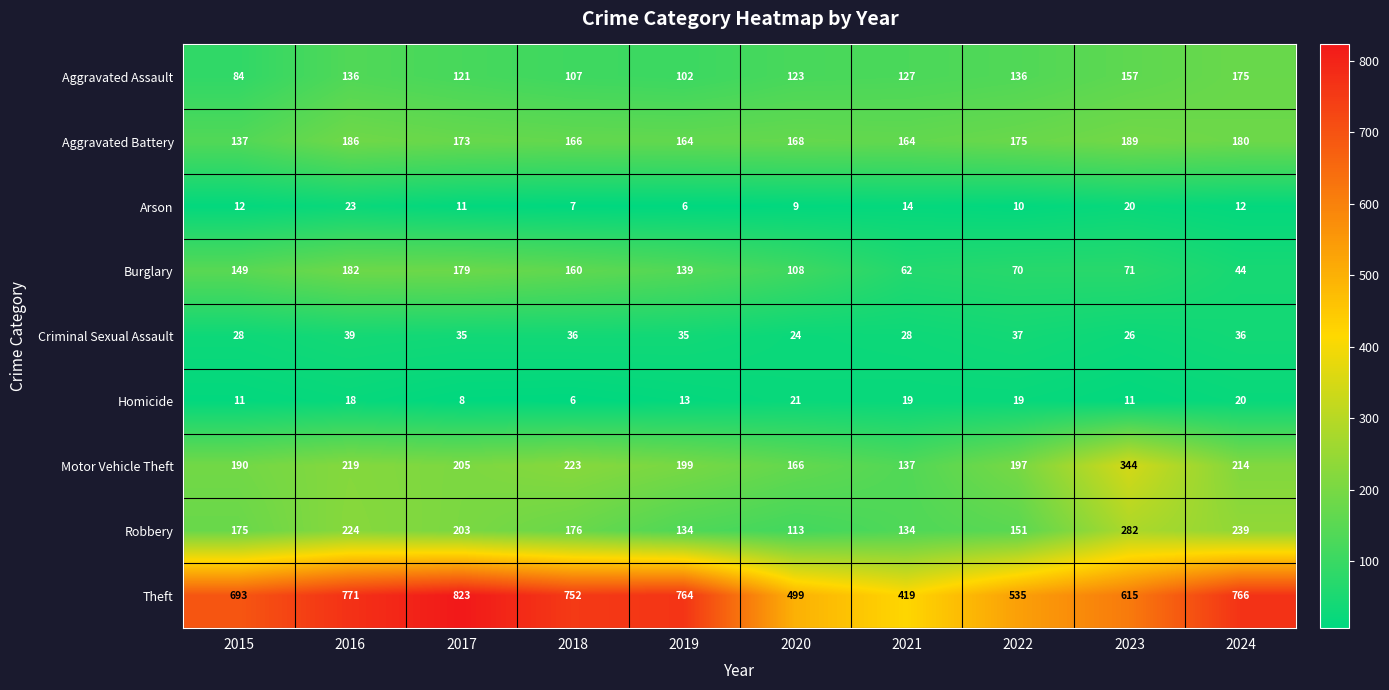

What is the minimum value shown in the chart?

6